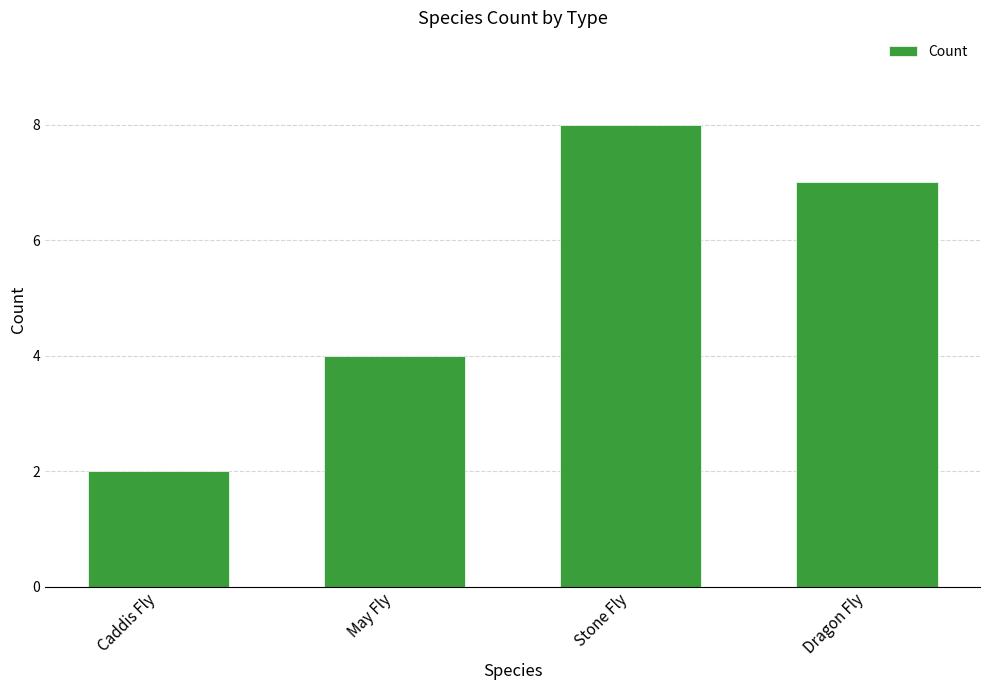

What is the sum of all values?

21